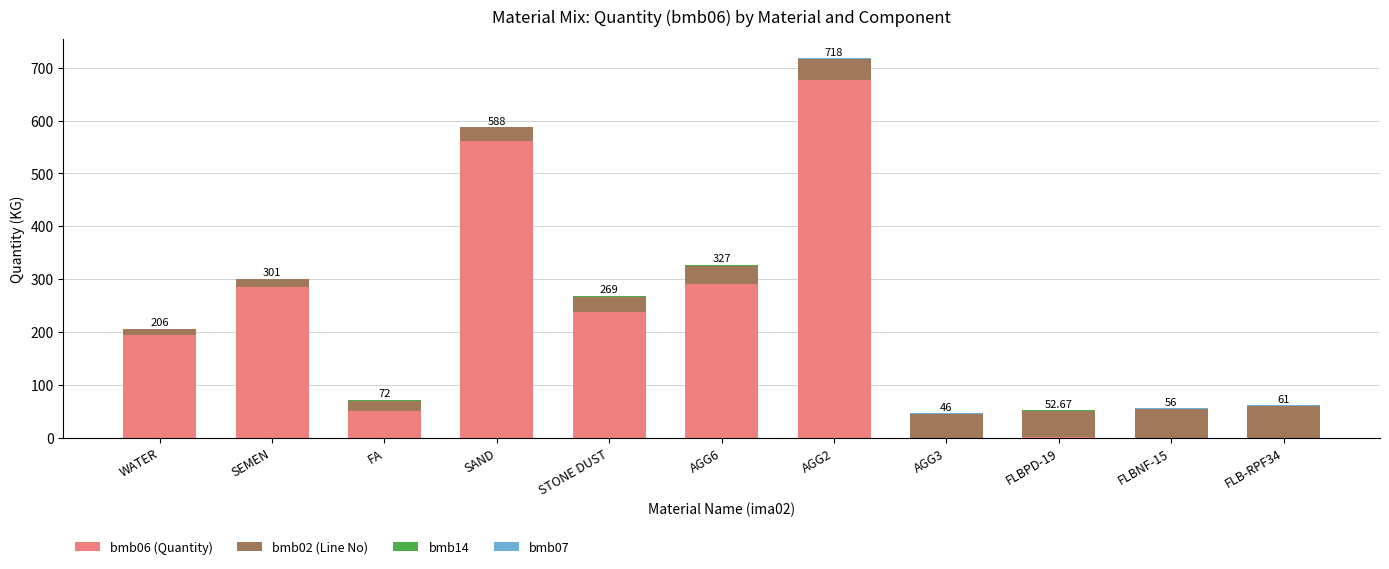

At which category is the sum across all series the highest?

AGG2